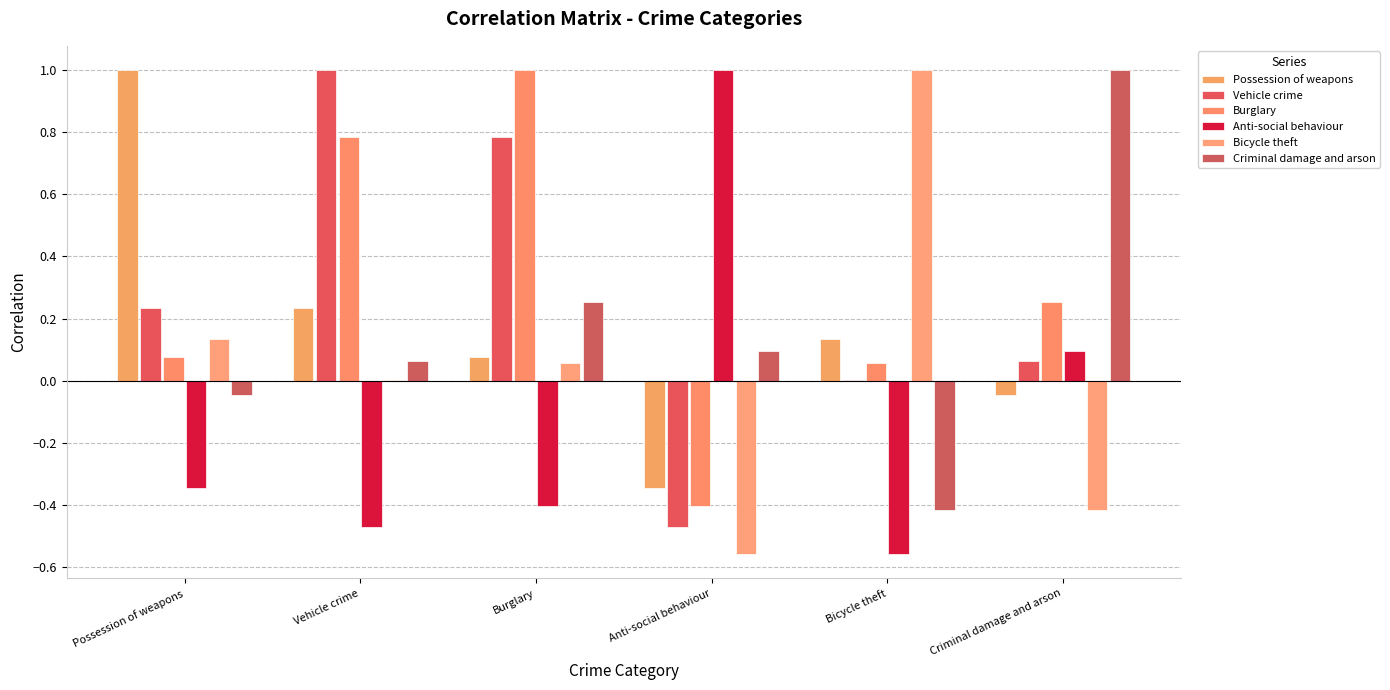

What is the label of the 5th bar from the right?

Vehicle crime